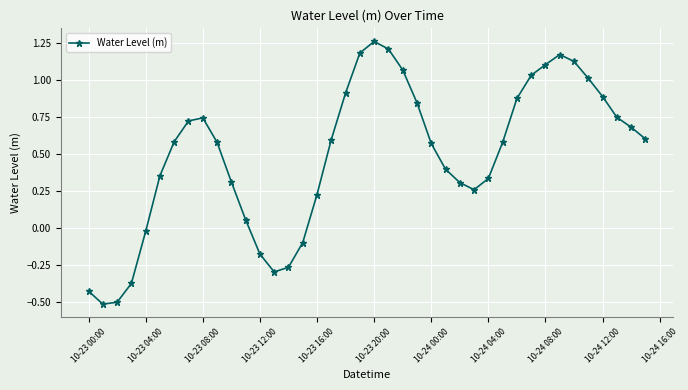

What is the minimum value shown in the chart?

-0.5